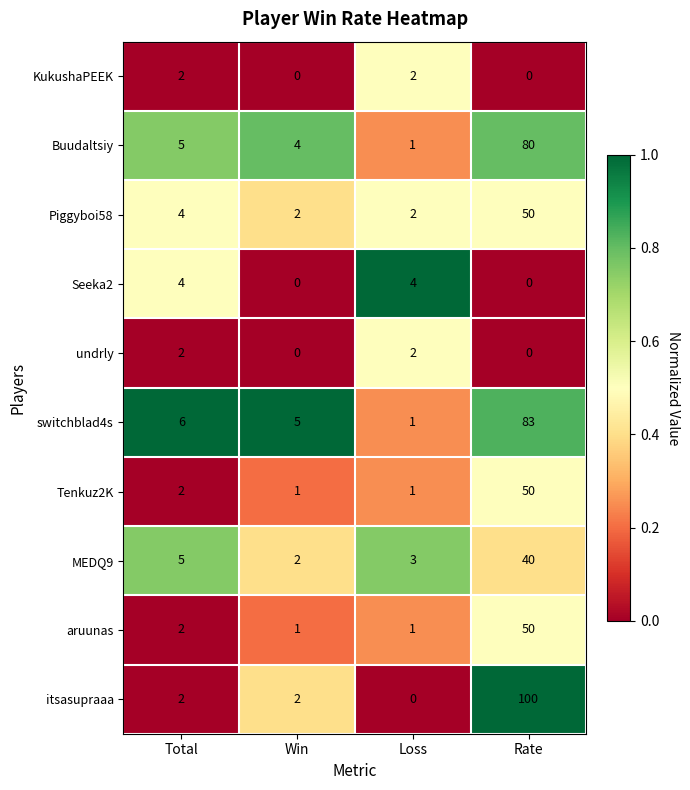

What is the difference between the maximum and minimum values in the aruunas series?

49